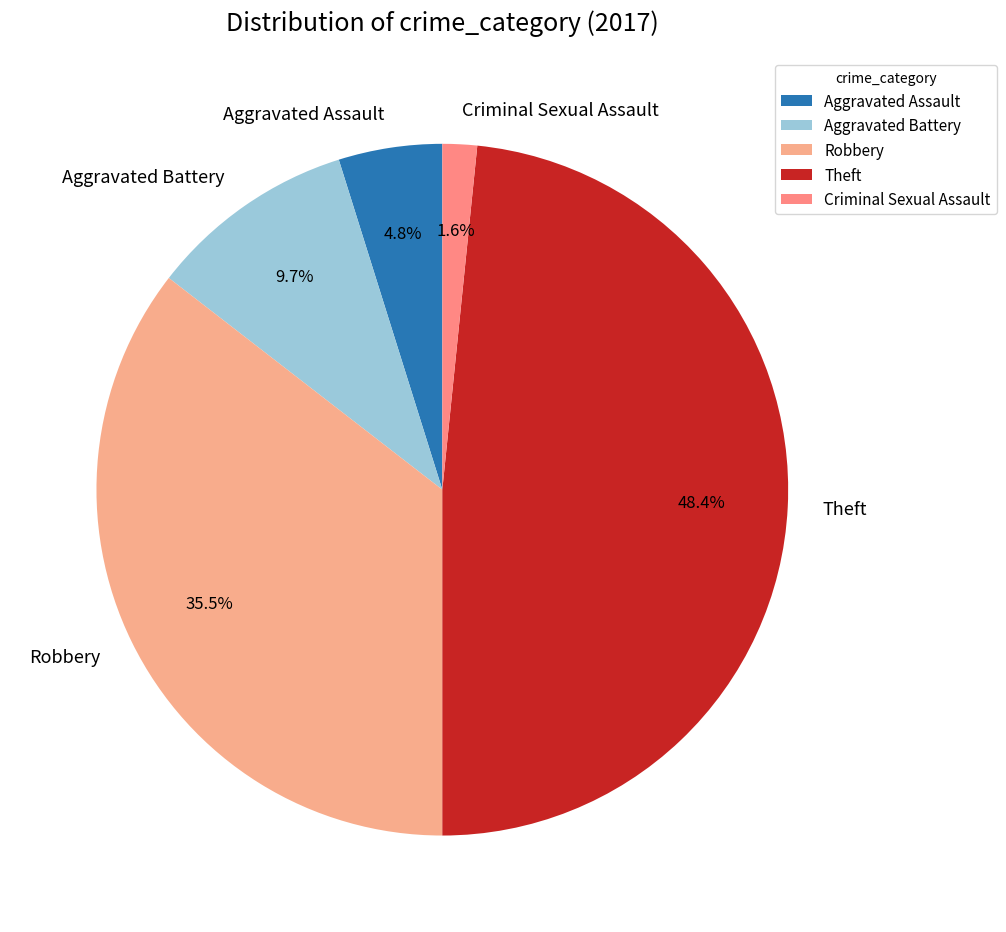

What percentage is NOT represented by Criminal Sexual Assault?

98.4%